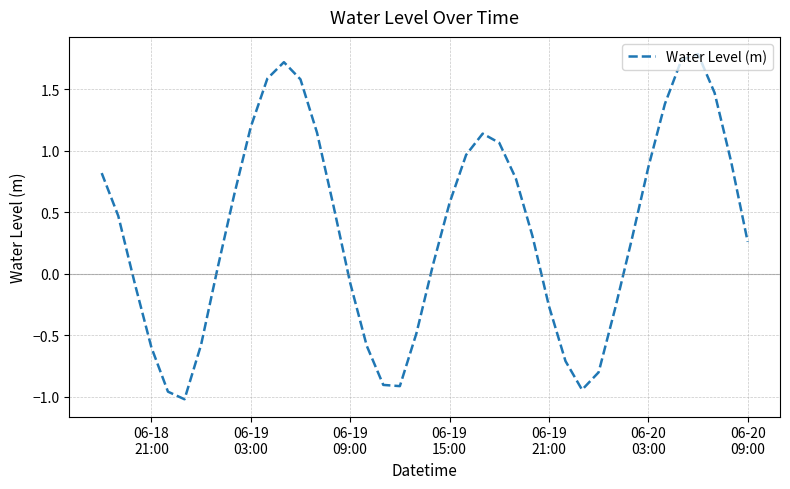

What is the difference between the maximum and minimum values?

2.8